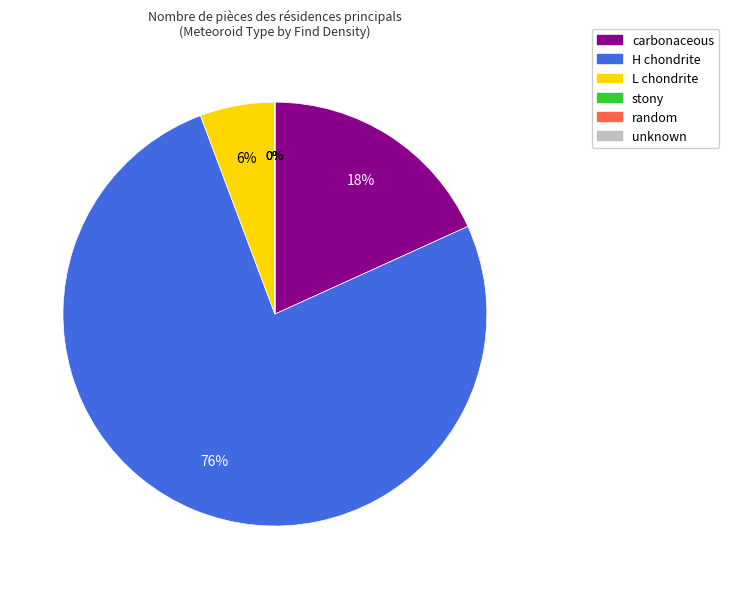

What is the largest slice in the pie chart?

H chondrite